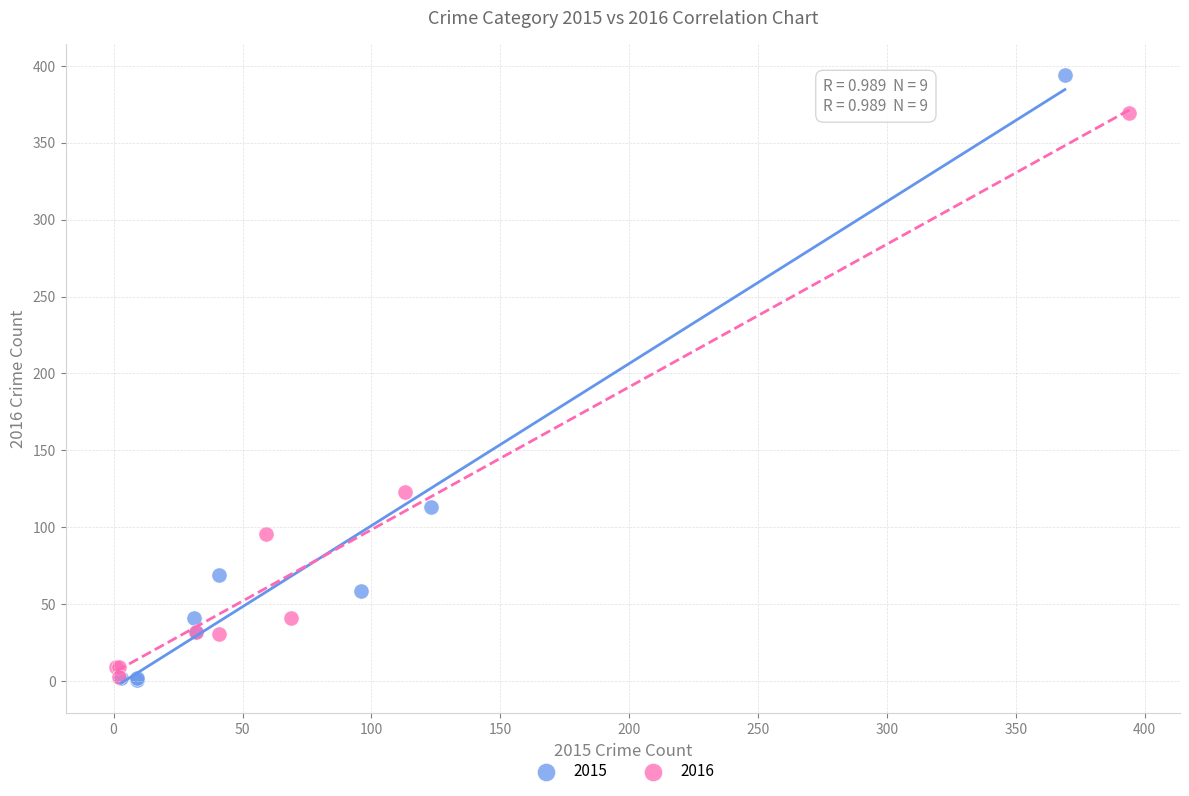

Which series has the largest Y range (max minus min)?

2015